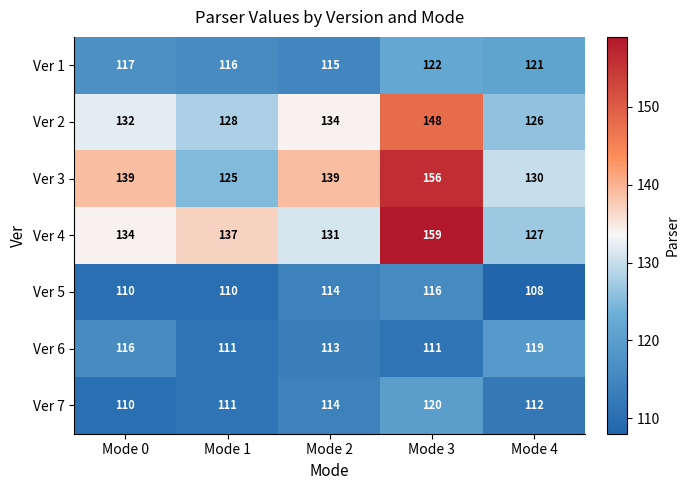

What is the difference between the second highest and minimum values in the Ver 4 series?

10